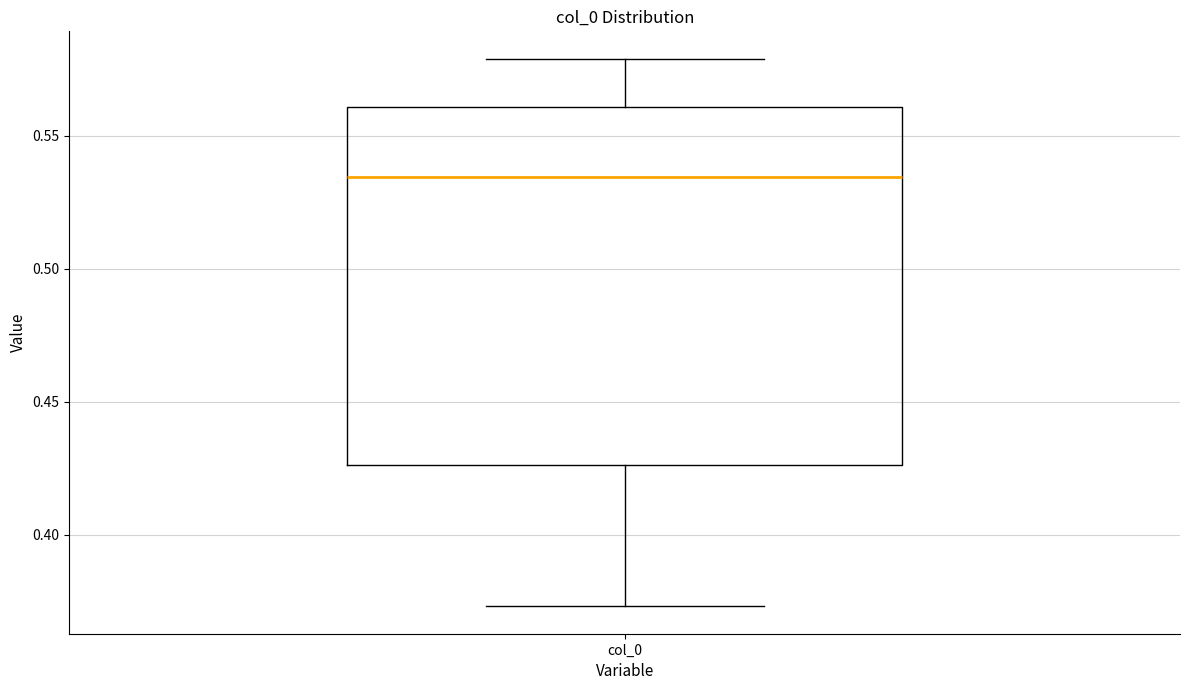

Transcribe this box plot: give where the median line is, the range the box spans, and where the two whiskers end, as read against the y-axis. The values are not printed on the chart, so give them approximately, as read against the axis.

median 0.535, box 0.425 to 0.560, whiskers 0.375 to 0.580